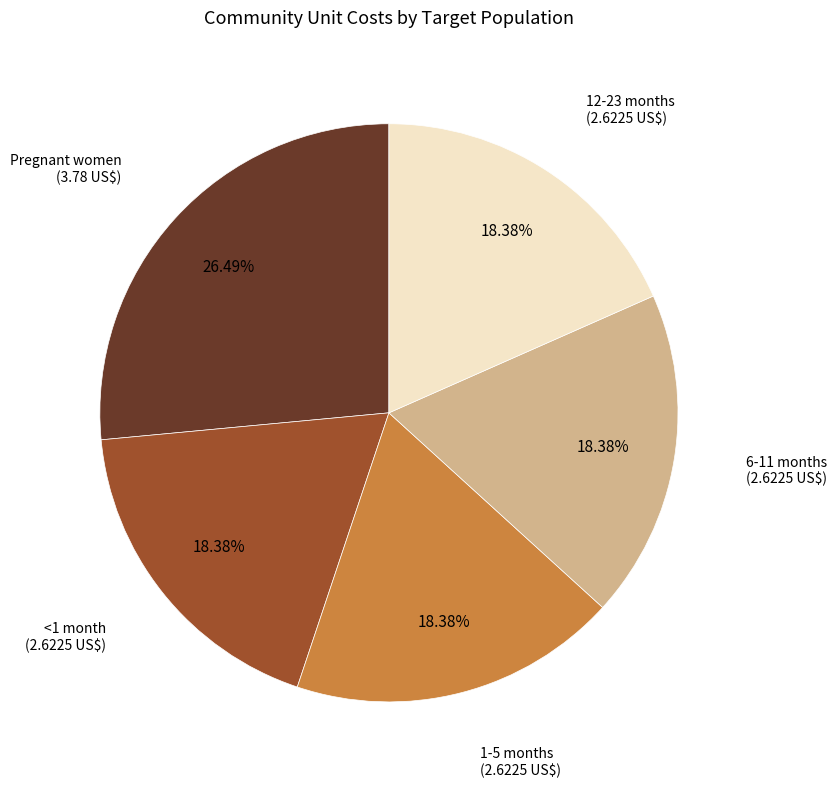

Count the number of slices in the pie.

5